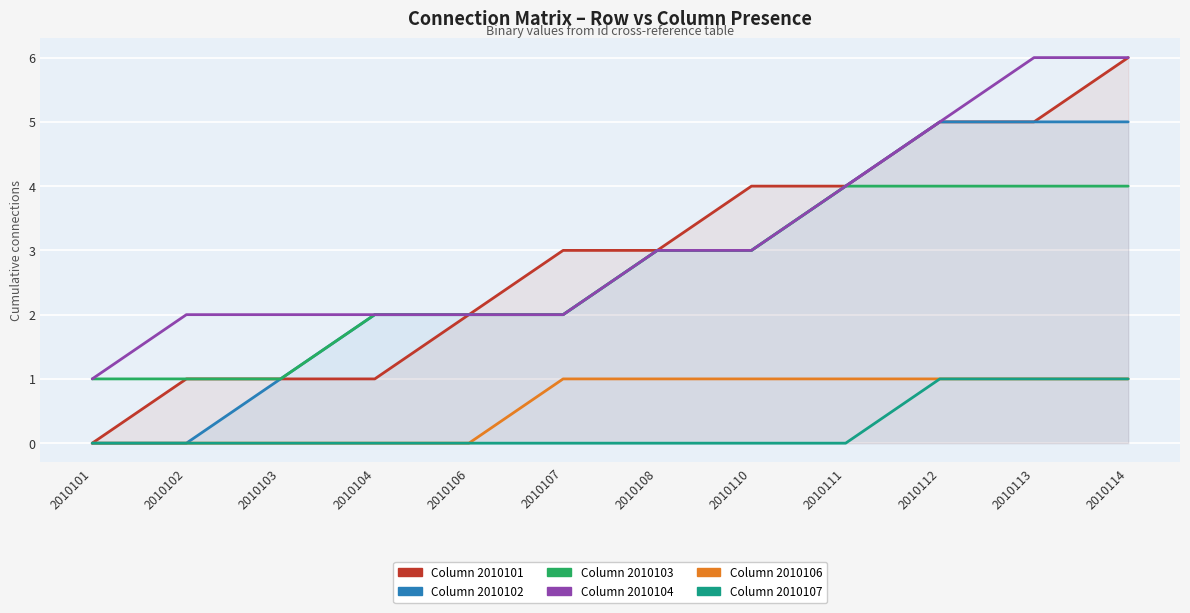

The Column 2010101 series shows 10 at 2010114. True or false?

False